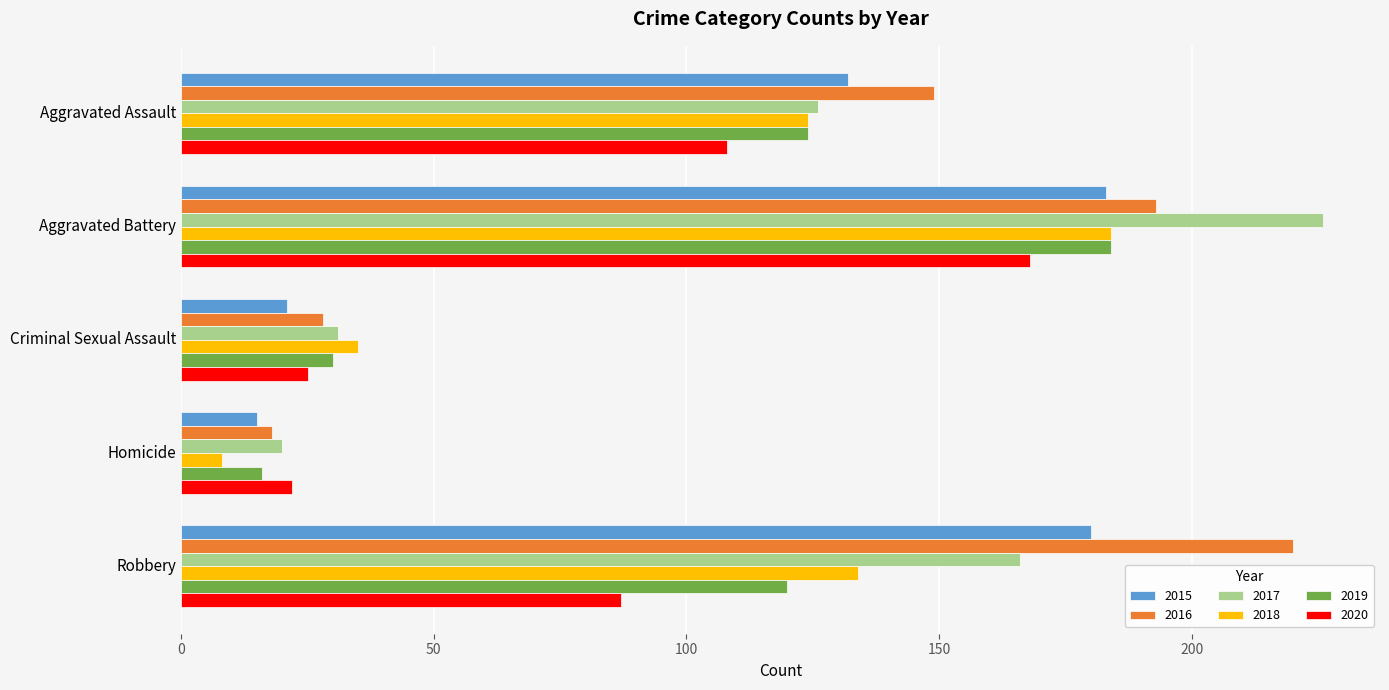

Which label corresponds to the largest value in the chart?

Aggravated Battery